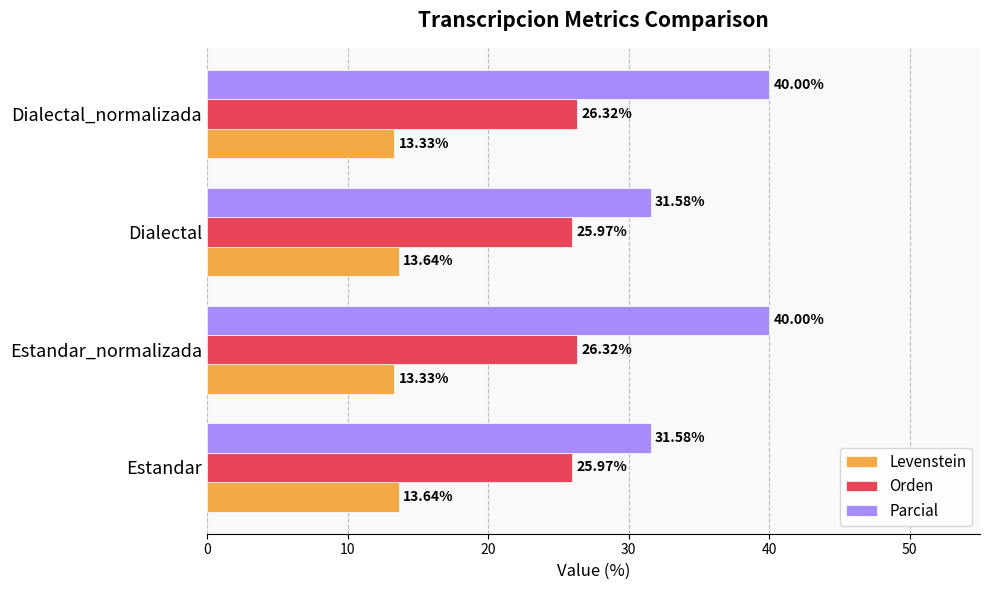

Rank the series by their maximum value, from highest to lowest.

Parcial, Orden, Levenstein